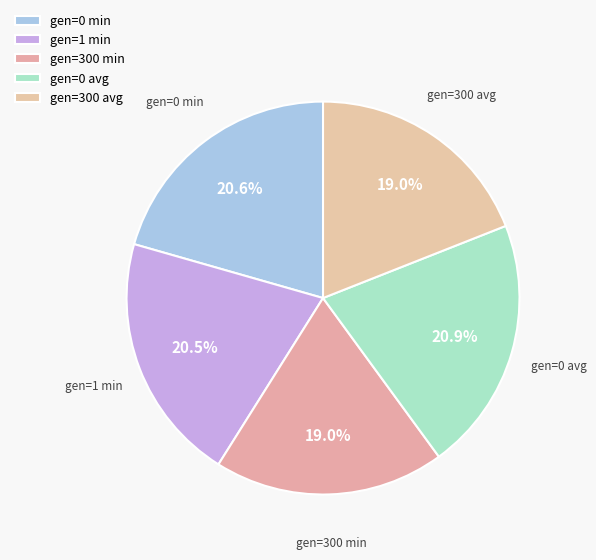

How many segments does this pie chart have?

5